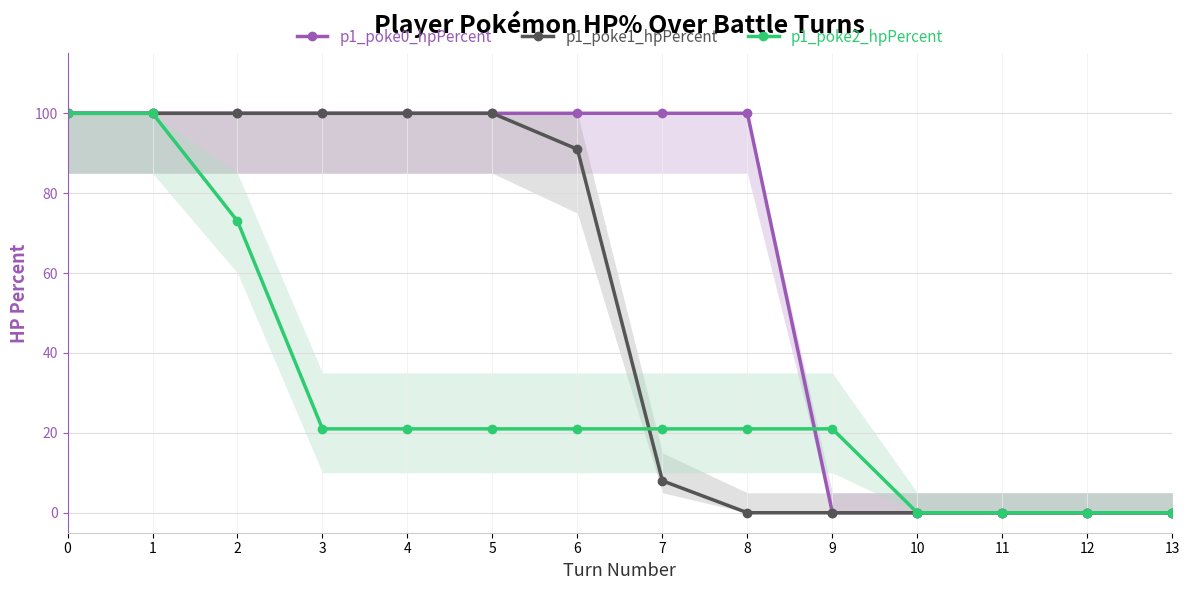

Reading left to right, list all the values displayed in this chart.

p1_poke0_hpPercent: 100	100	100	100	100	100	100	100	100	0	0	0	0	0
p1_poke1_hpPercent: 100	100	100	100	100	100	91	8	0	0	0	0	0	0
p1_poke2_hpPercent: 100	100	73	21	21	21	21	21	21	21	0	0	0	0